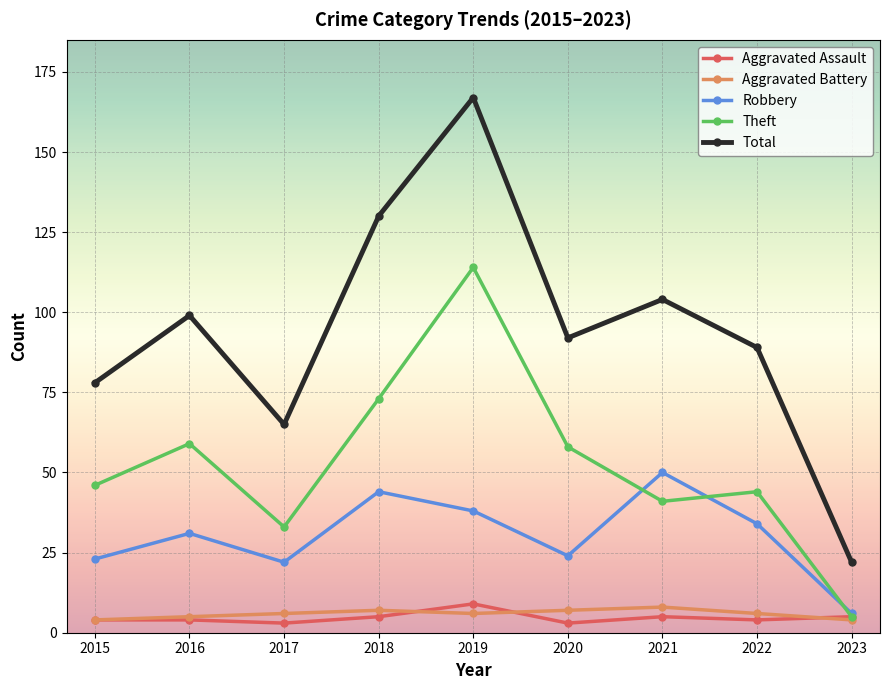

What is the spread (max minus min) of values at 2015?

74